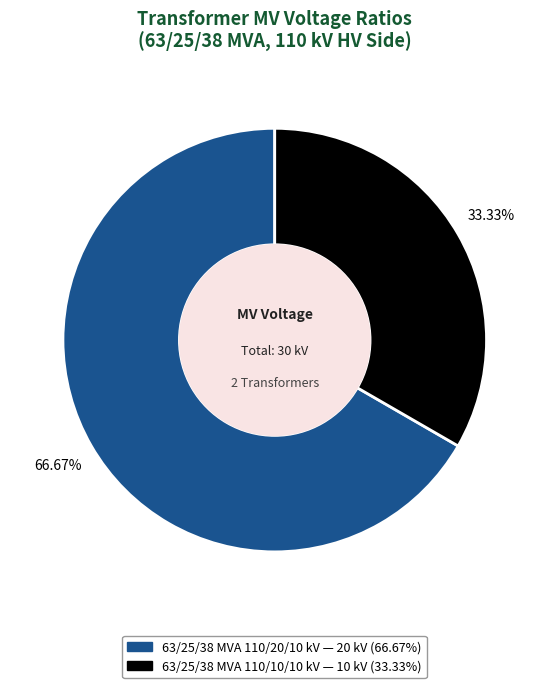

Count the number of slices in the pie.

2